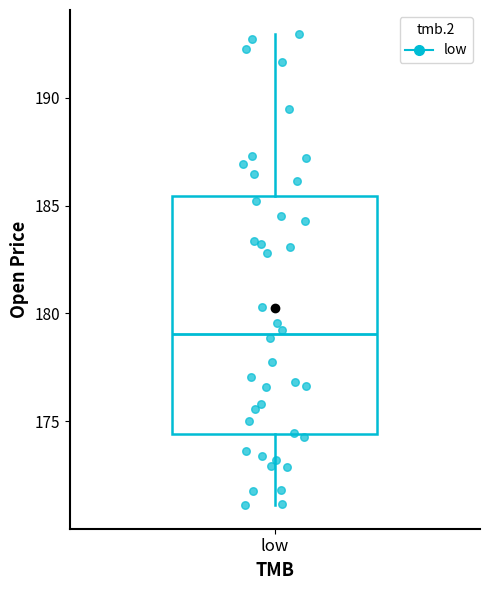

Read this box plot against the y-axis: the position of the median line, the range covered by the box, and the ends of both whiskers. The values are not printed on the chart, so give them approximately, as read against the axis.

median 179.0, box 174.5 to 185.5, whiskers 171.0 to 193.0